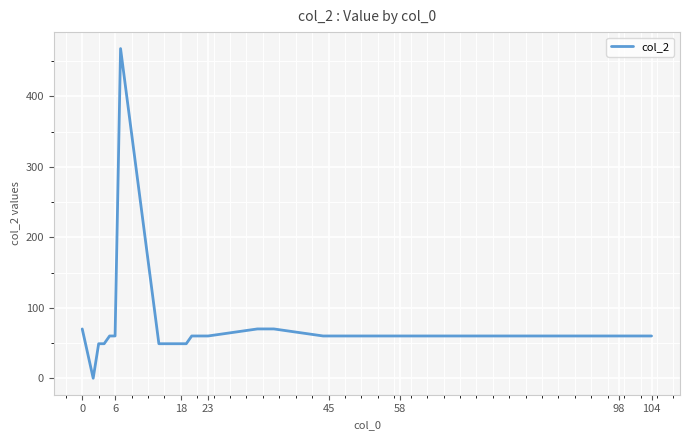

What is the maximum value shown in the chart?

468